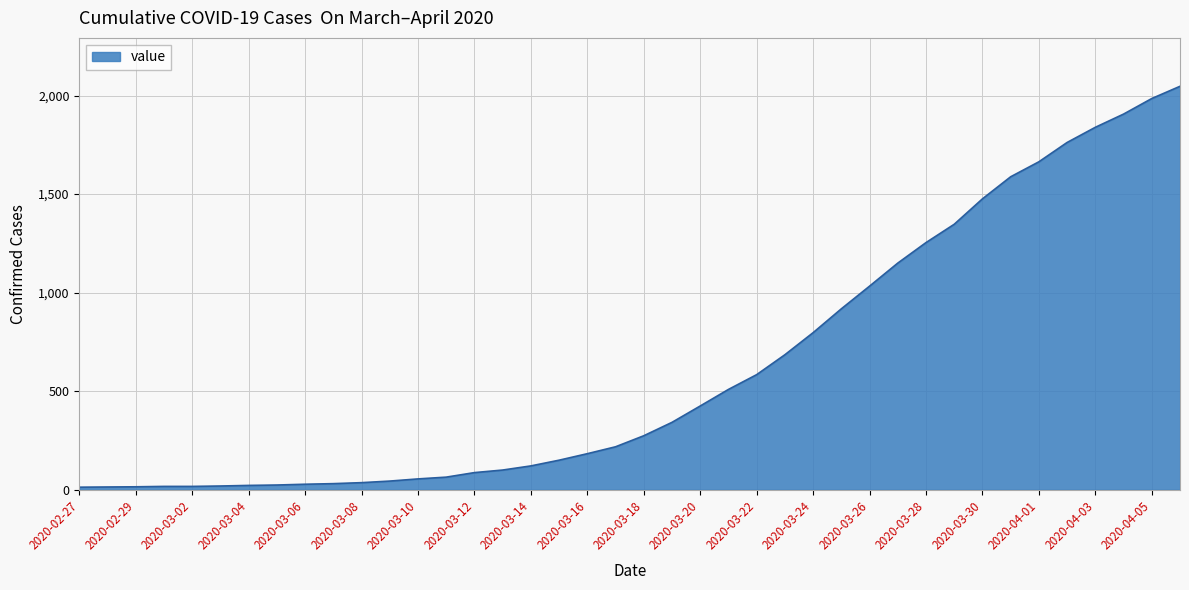

What is the greatest value displayed?

2047